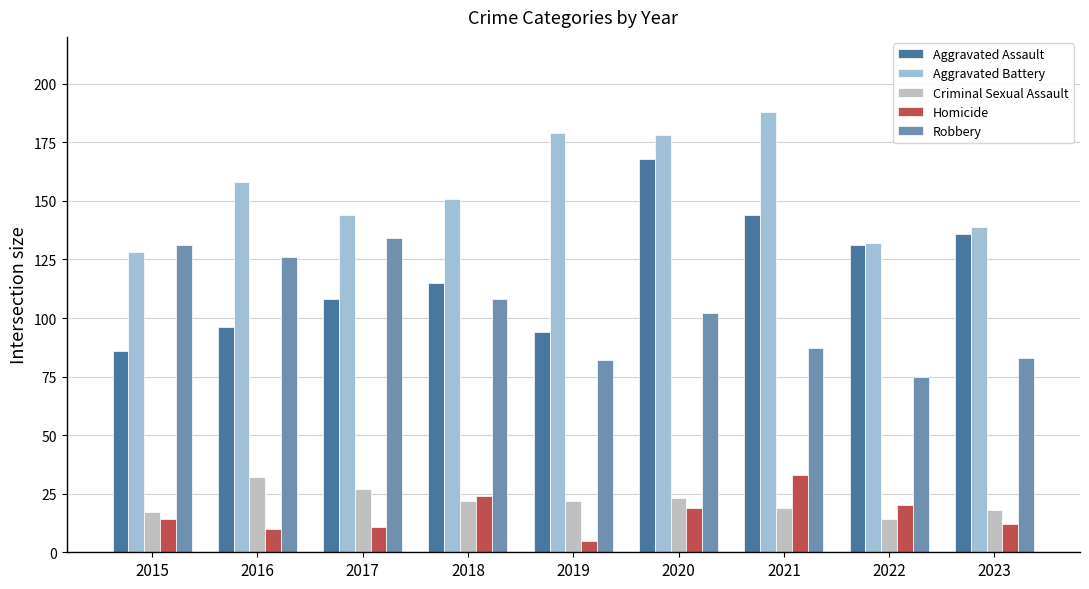

Which series changed the most between 2019 and 2021?

Aggravated Assault